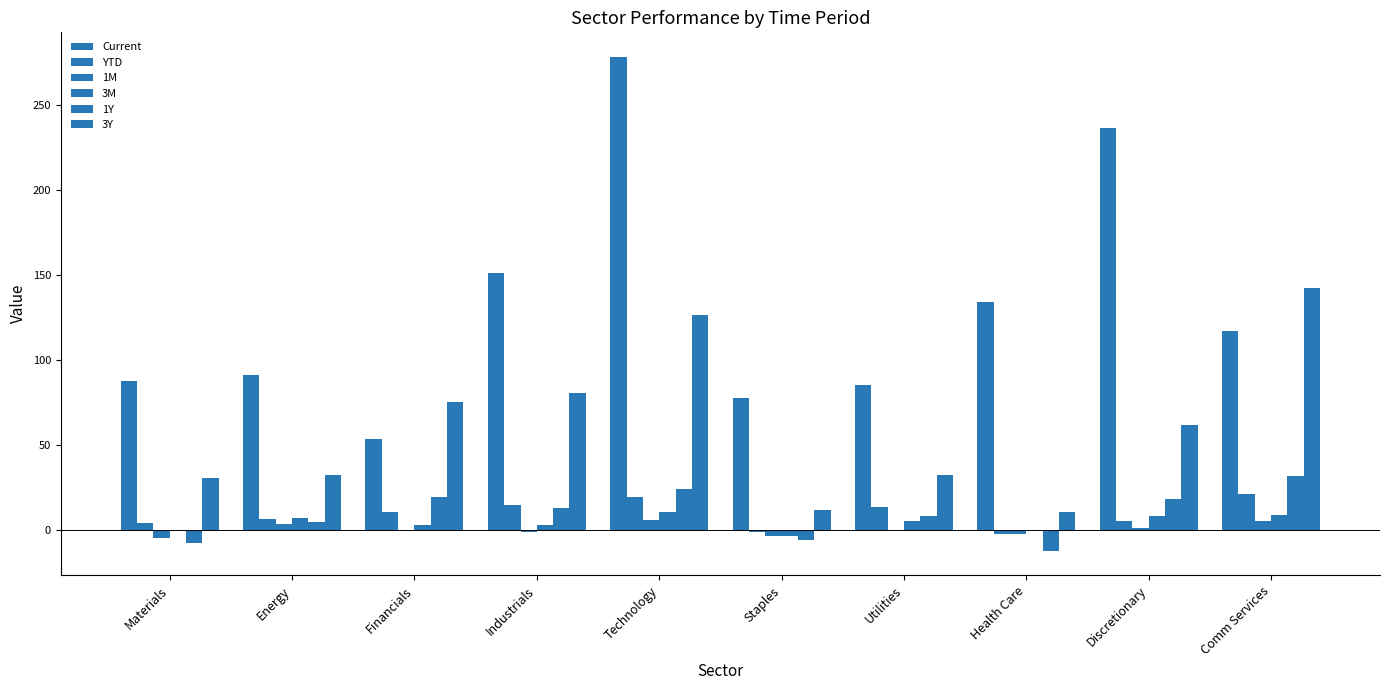

At how many categories does at least one series exceed 198?

2